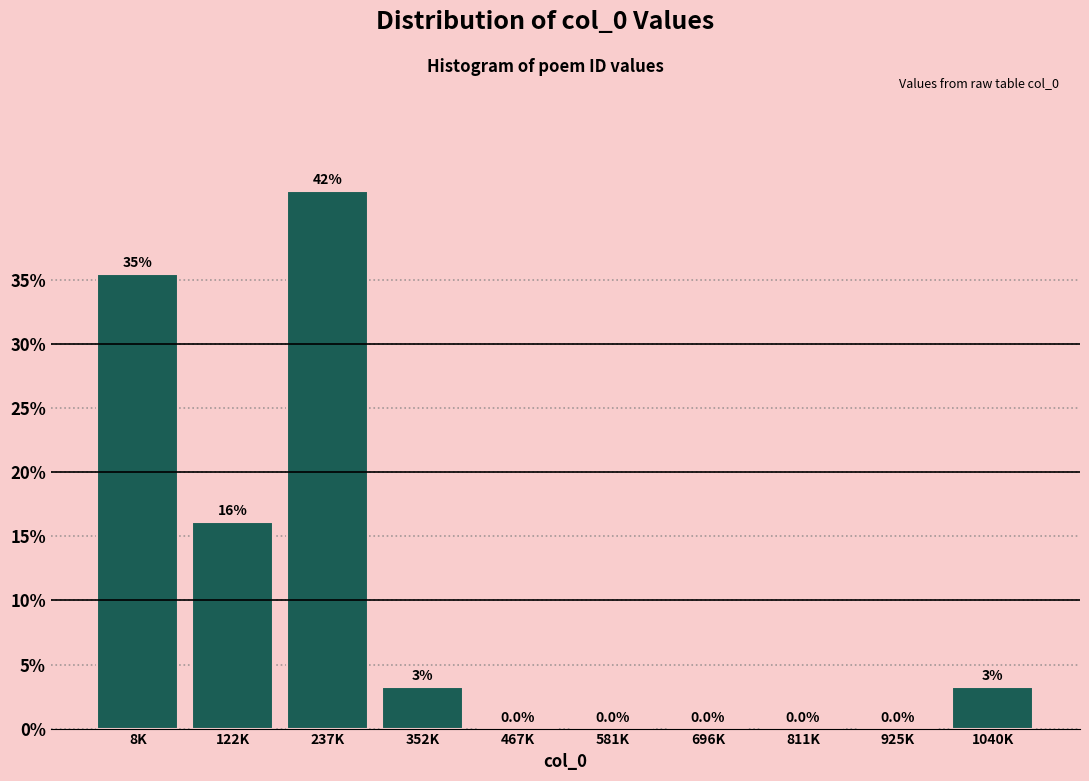

What is the maximum value shown in the chart?

41.9